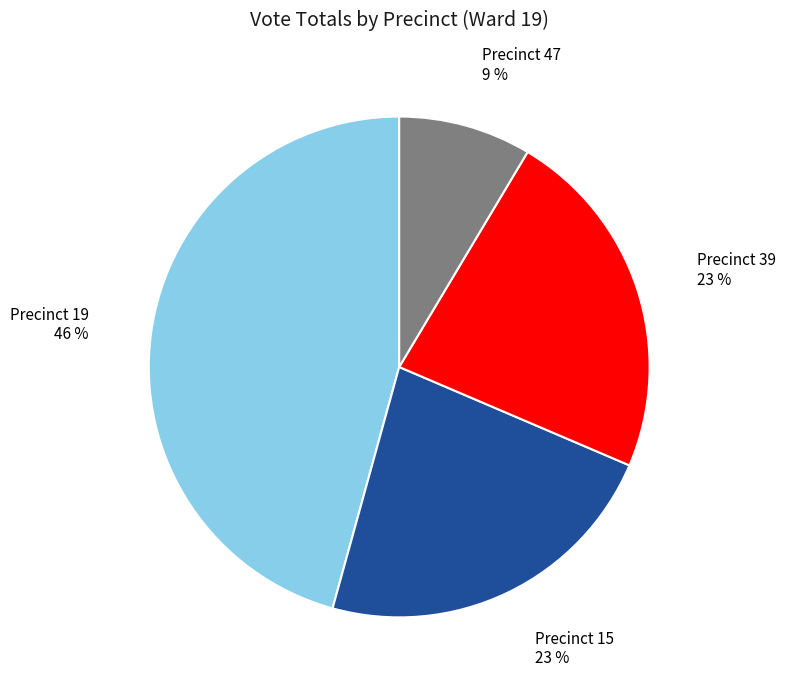

Which slice is the largest?

Precinct 19